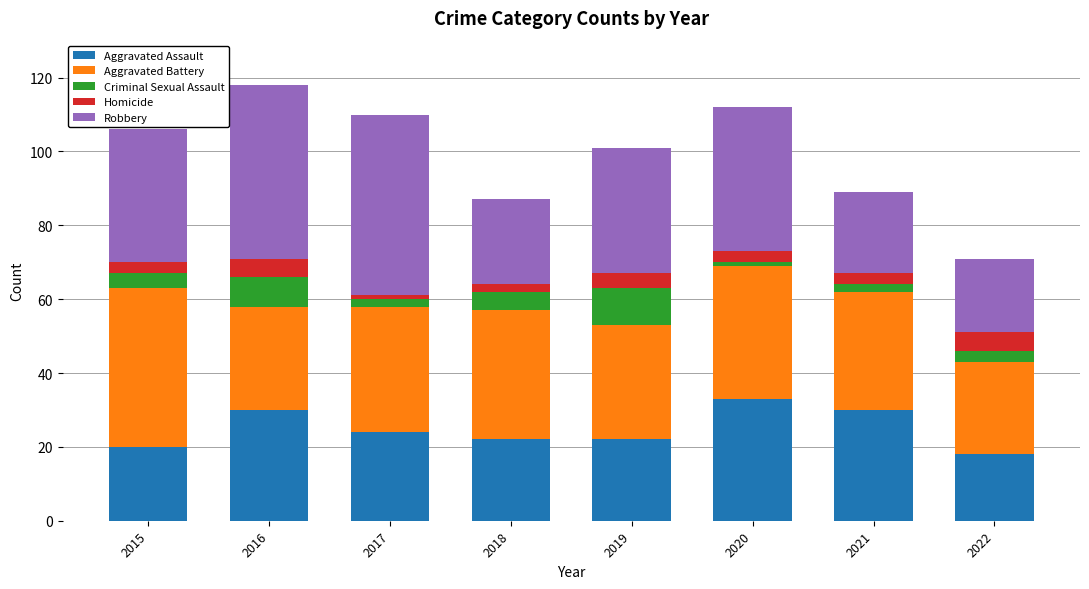

What is the average value of the Aggravated Assault series?

25